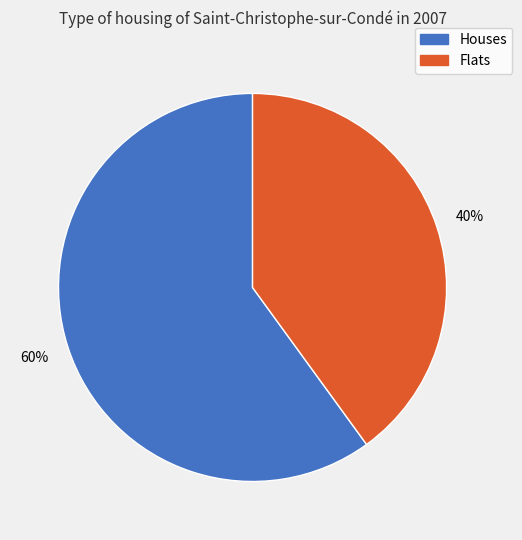

Is there a majority slice in this chart?

Yes